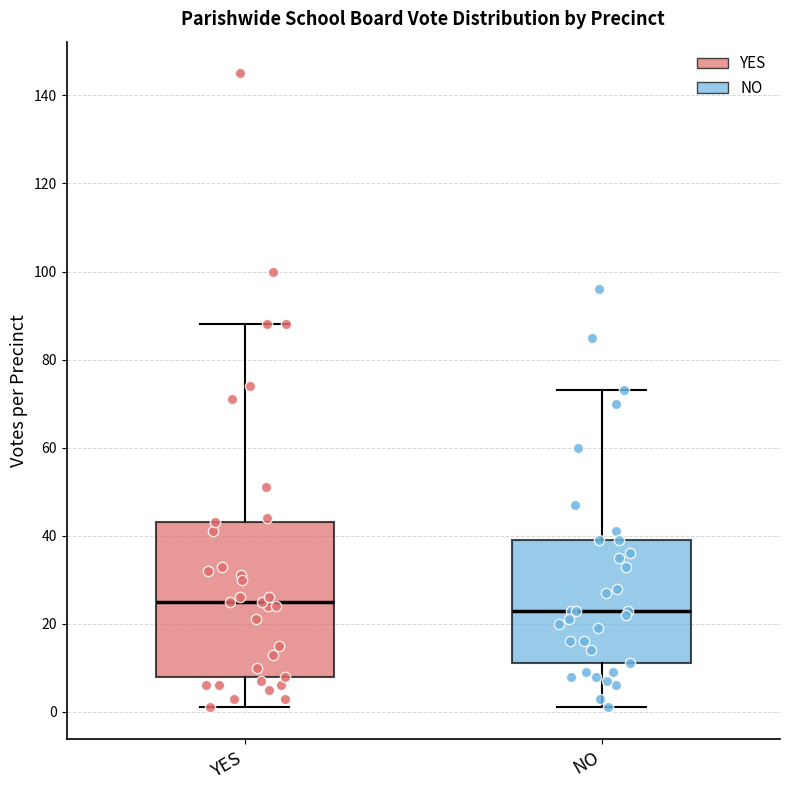

Comparing the boxes themselves (not the whiskers), which one is the tallest?

YES